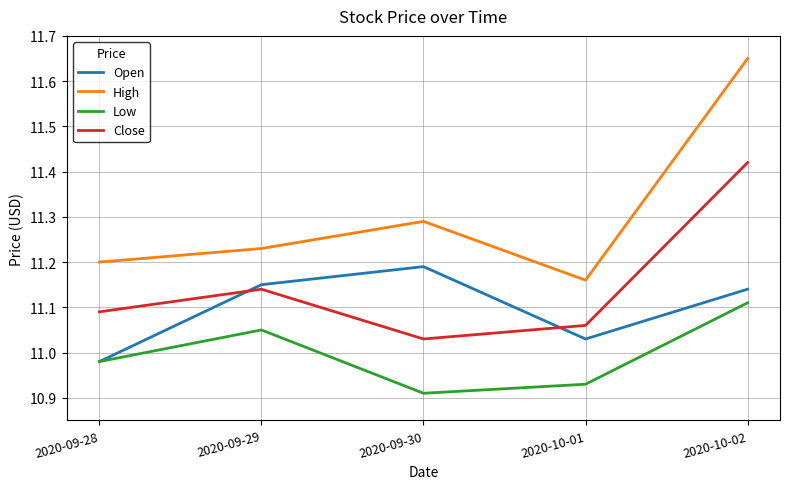

How many interior local valleys does the Open series have?

1